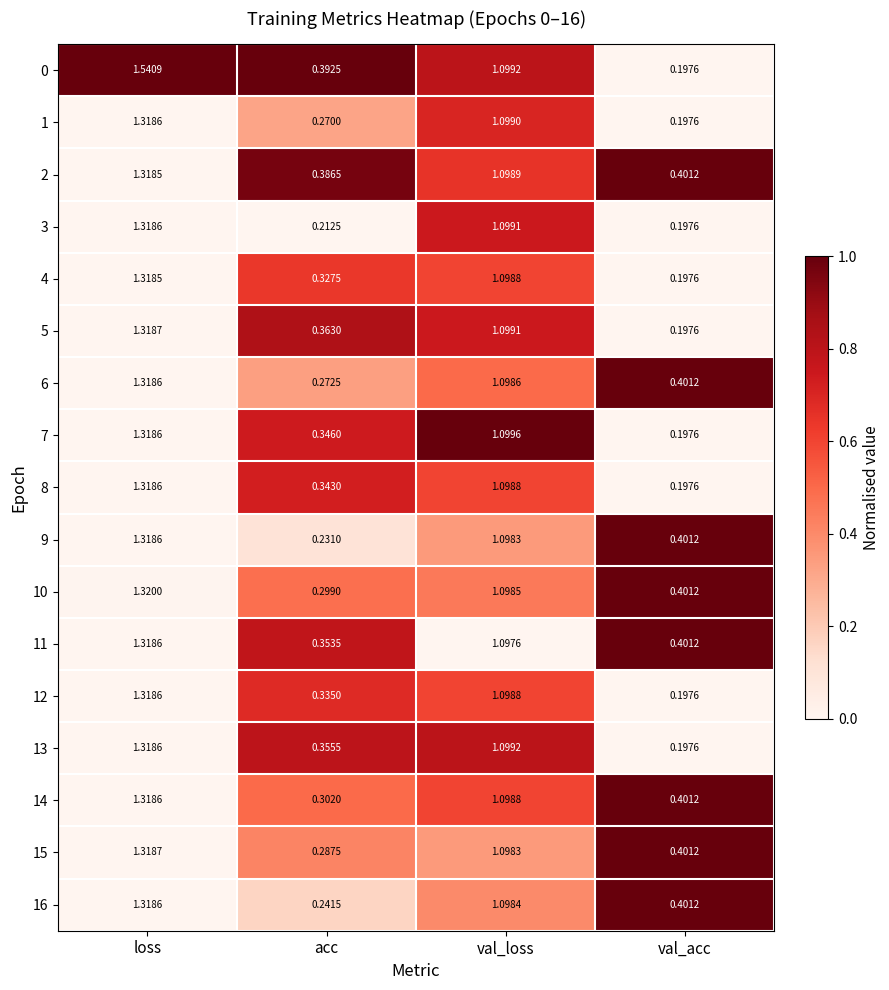

How many data points does each series have?

4